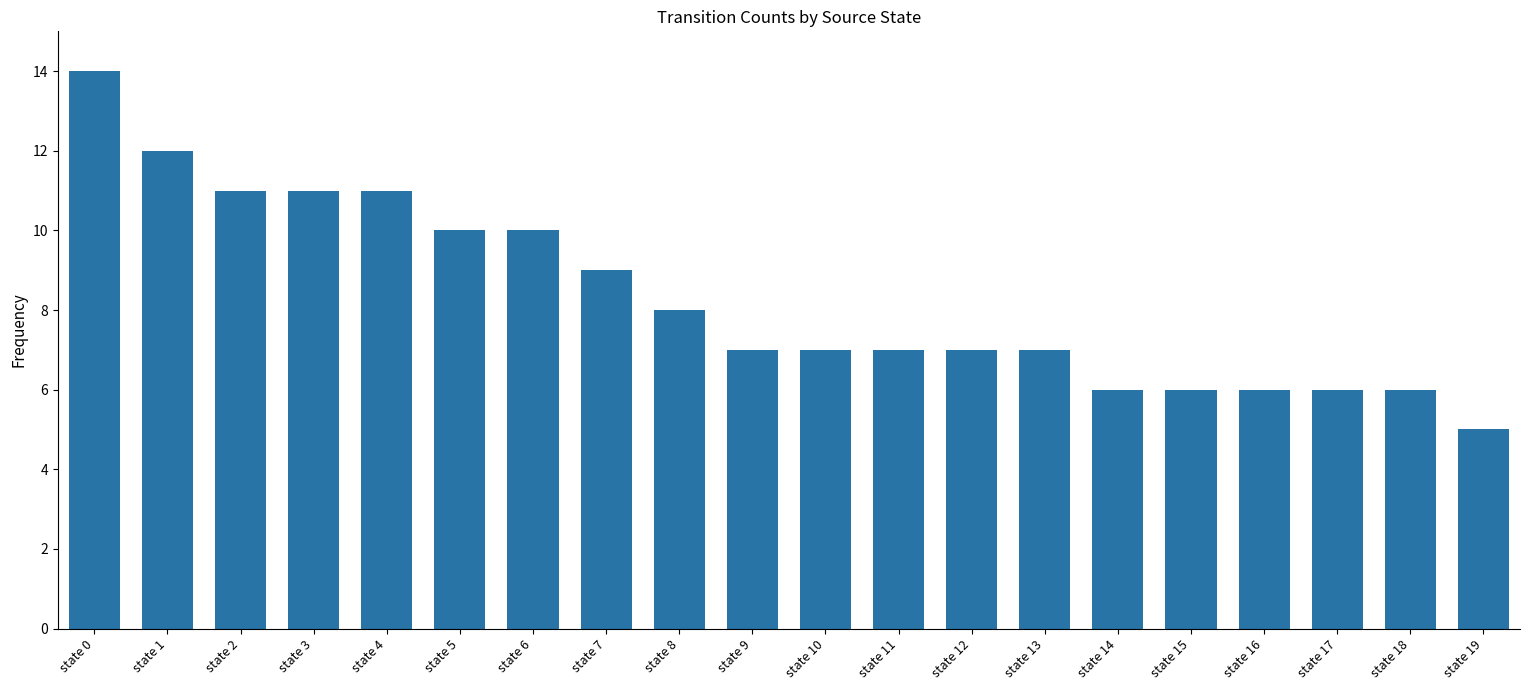

What is the sum of all values?

166